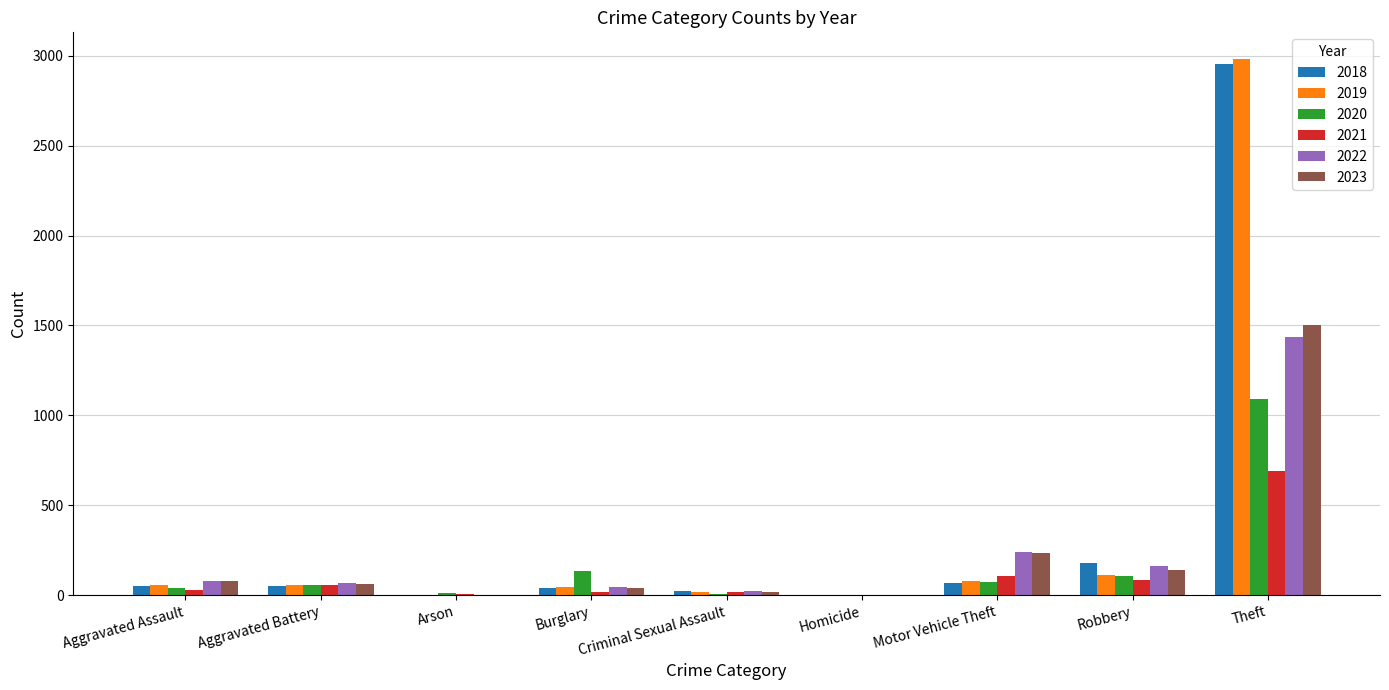

At which category is the sum across all series the highest?

Theft